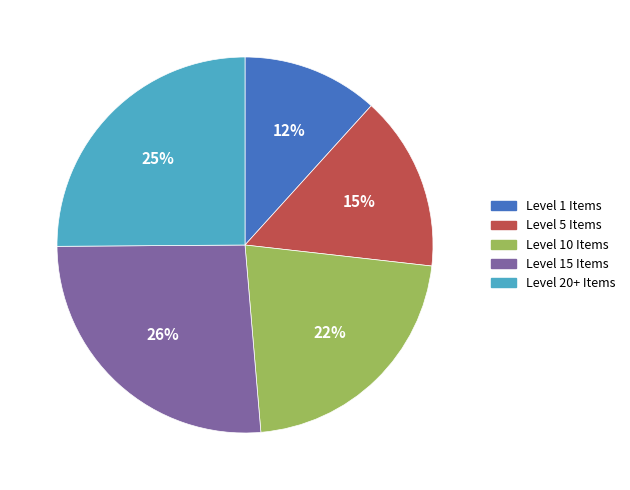

How many slices are in this pie chart?

5